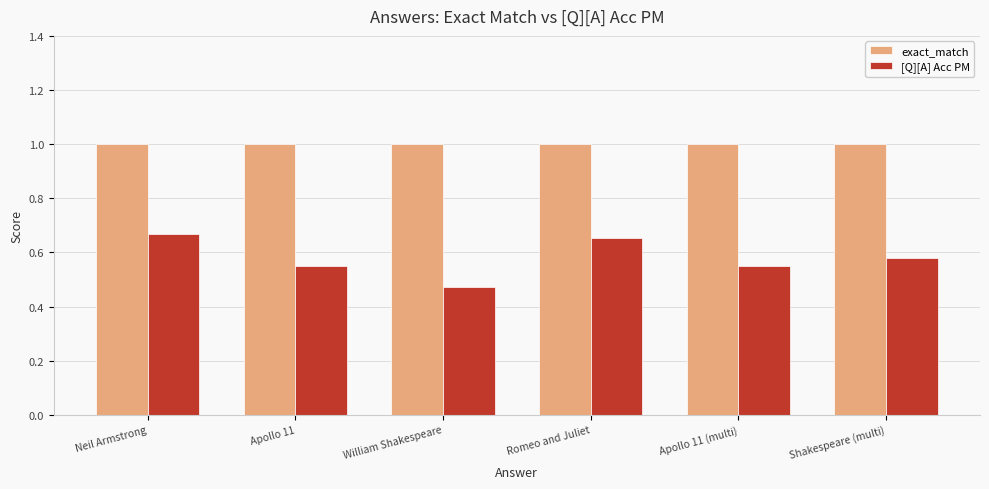

How many series are shown in this chart?

2